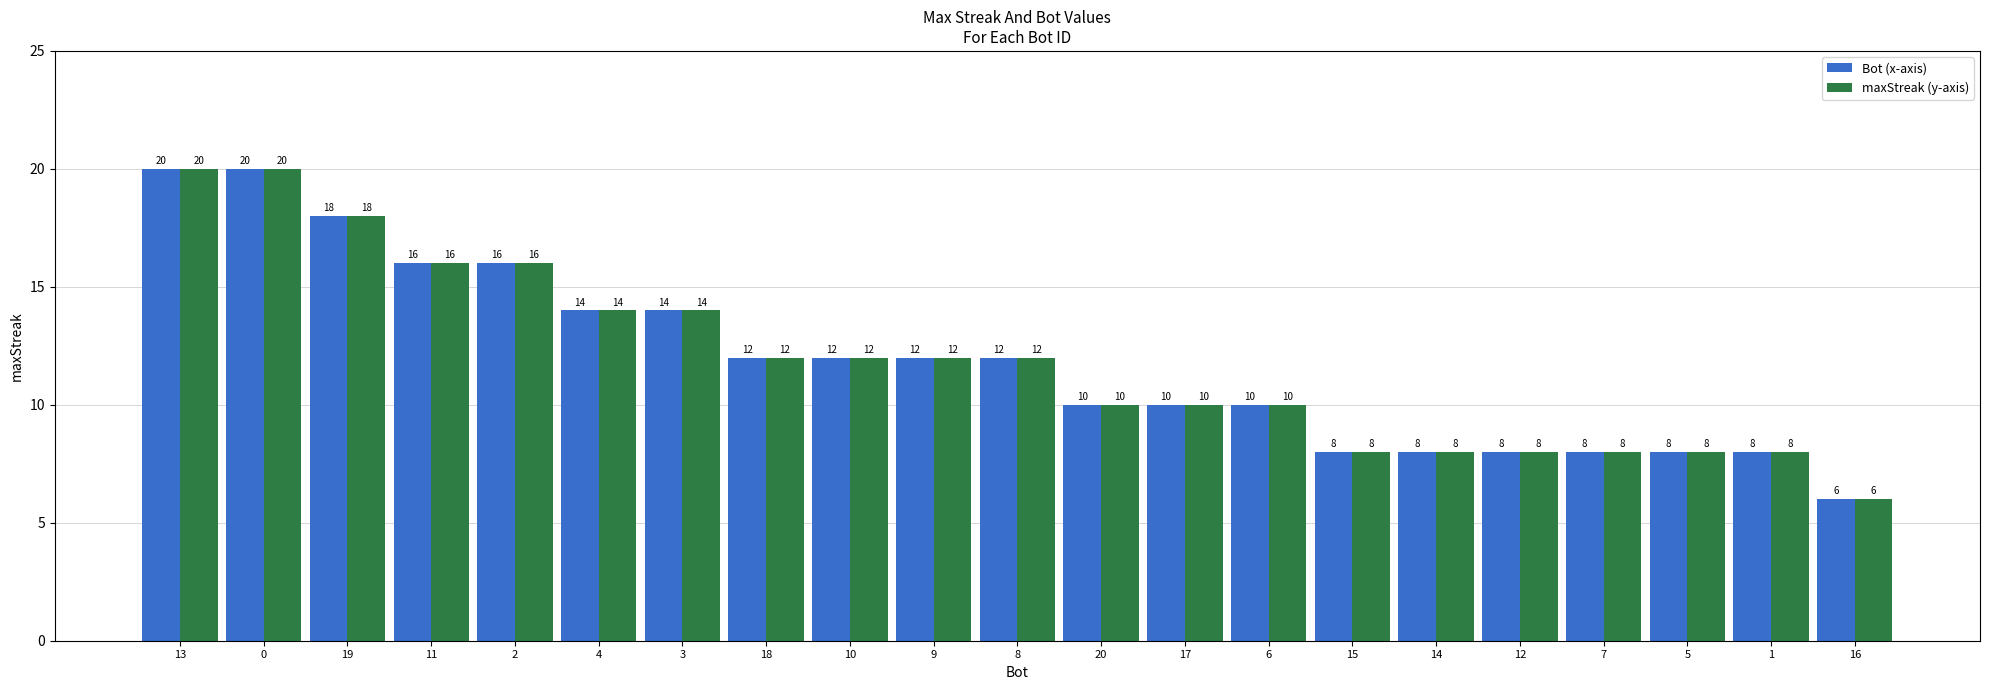

What is the total value across all series at 10?

24